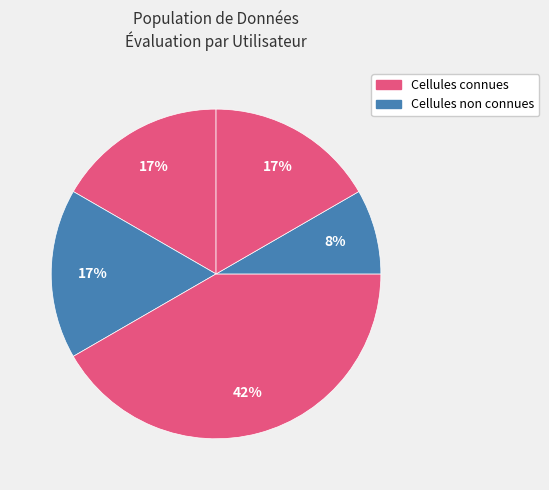

Rank the categories by value from highest to lowest.

3, 1, 2, 5, 4